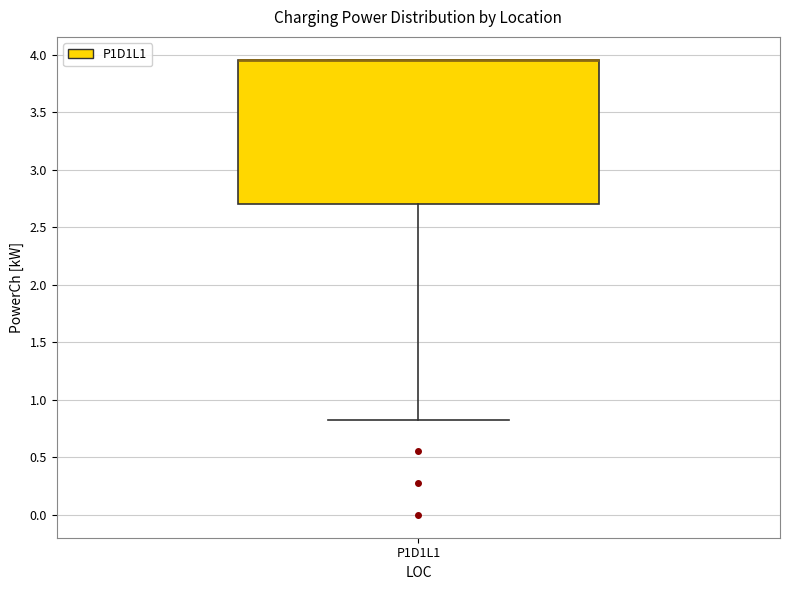

Transcribe this box plot: give where the median line is, the range the box spans, and where the two whiskers end, as read against the y-axis. The values are not printed on the chart, so give them approximately, as read against the axis.

median 3.95 (drawn on the box's upper edge), box 2.70 to 3.95, whiskers 0.85 to 3.95